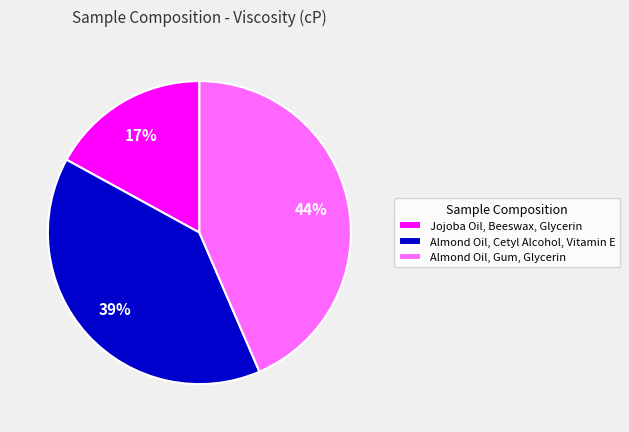

Rank the categories by value from lowest to highest.

Jojoba Oil, Beeswax, Glycerin, Almond Oil, Cetyl Alcohol, Vitamin E, Almond Oil, Gum, Glycerin